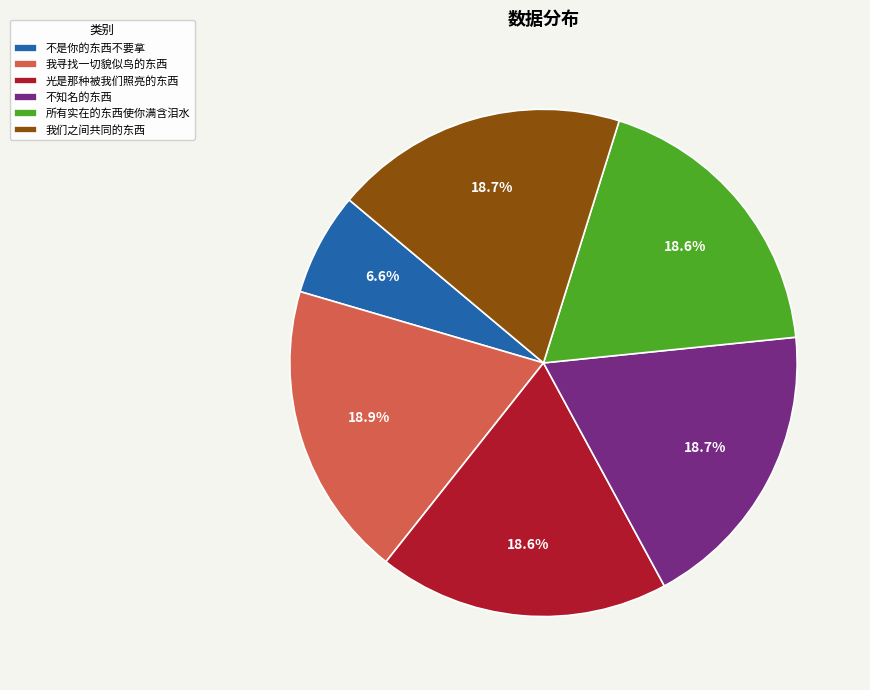

Count the number of slices in the pie.

6